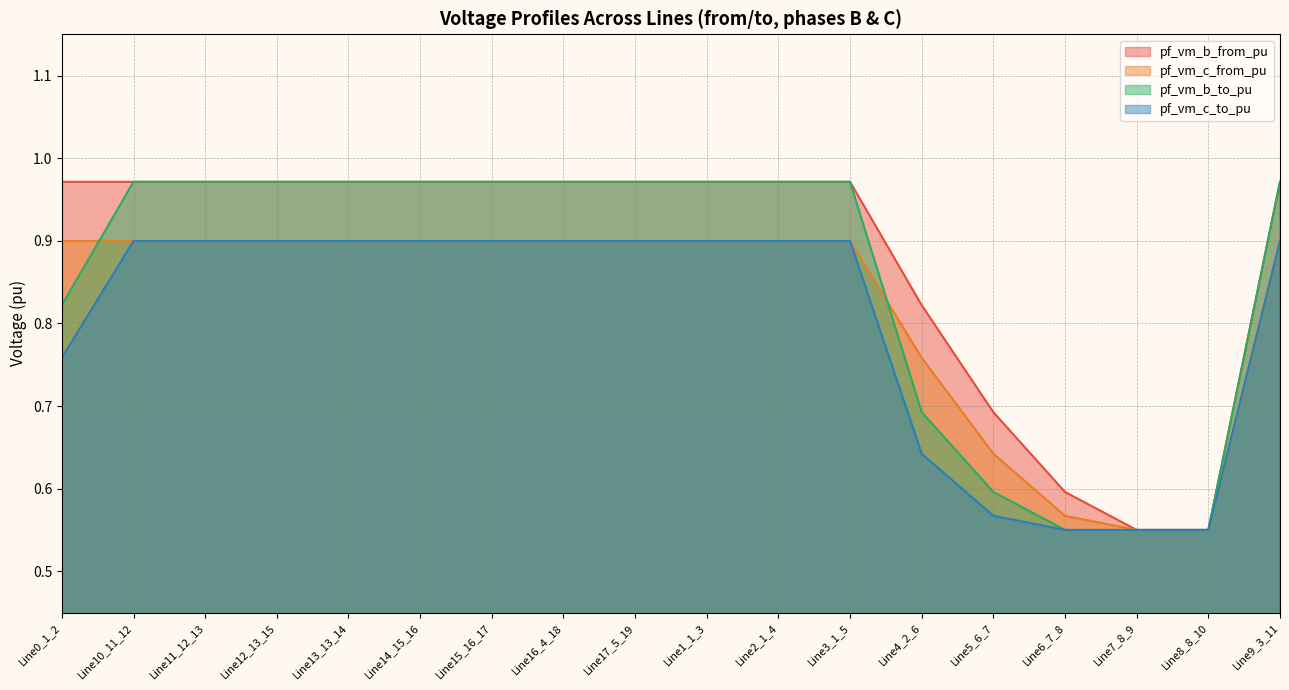

Which series has the largest total across all categories?

pf_vm_b_from_pu